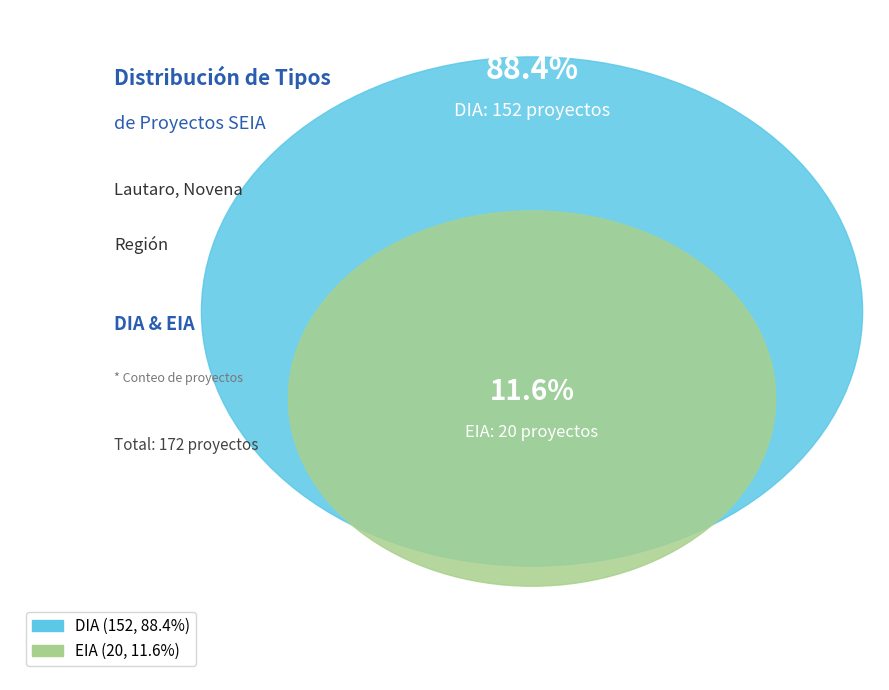

What percentage do DIA and EIA together represent?

100.0%